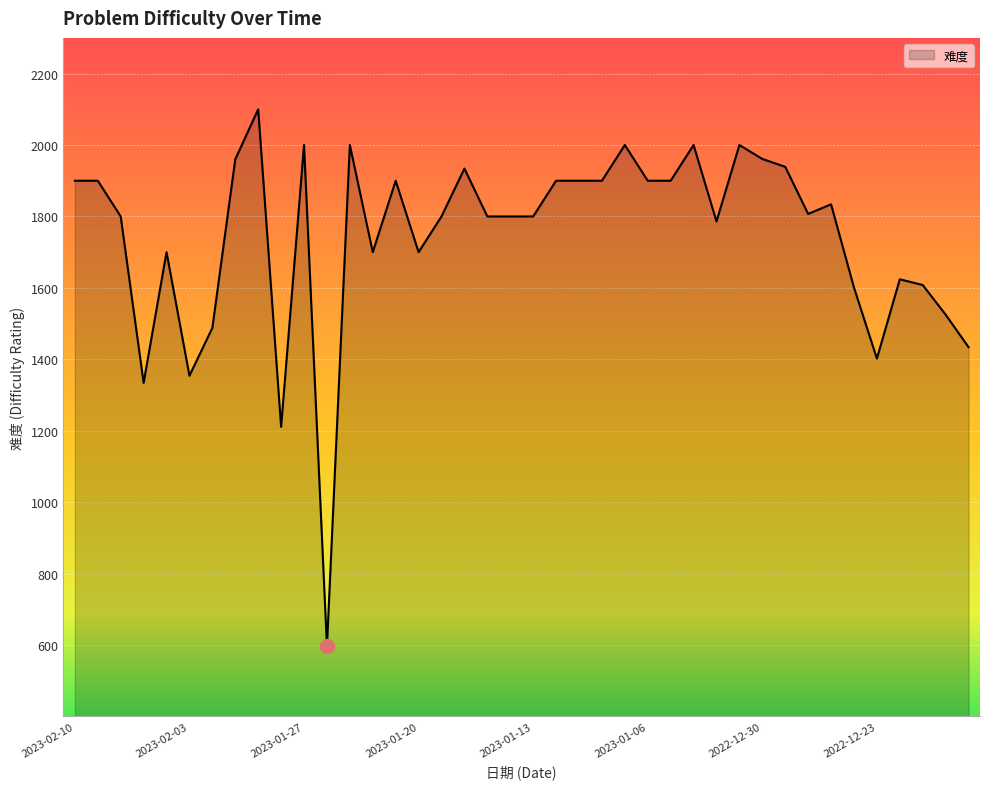

What is the greatest value displayed?

2100